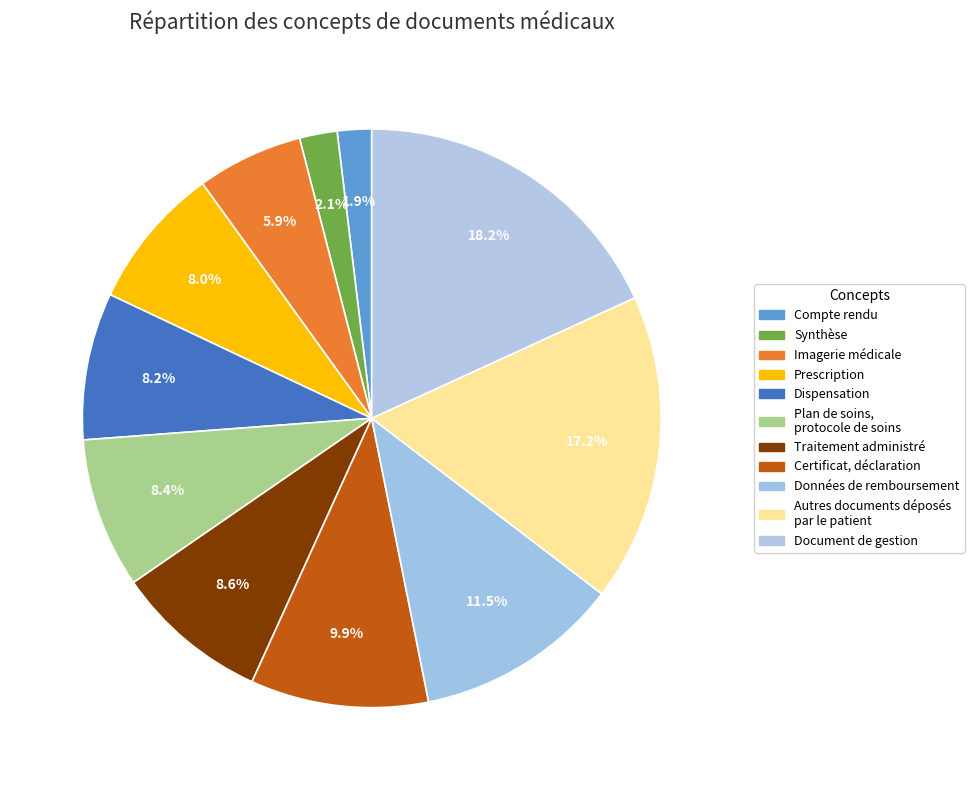

To the nearest percent, what is the average slice percentage?

9%